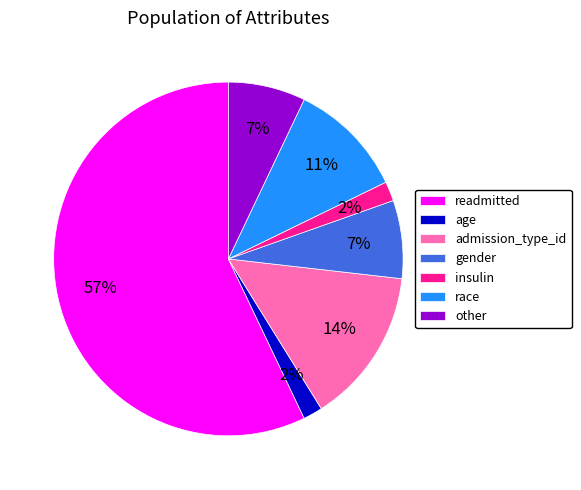

To the nearest percent, what percentage of the pie is insulin?

2%